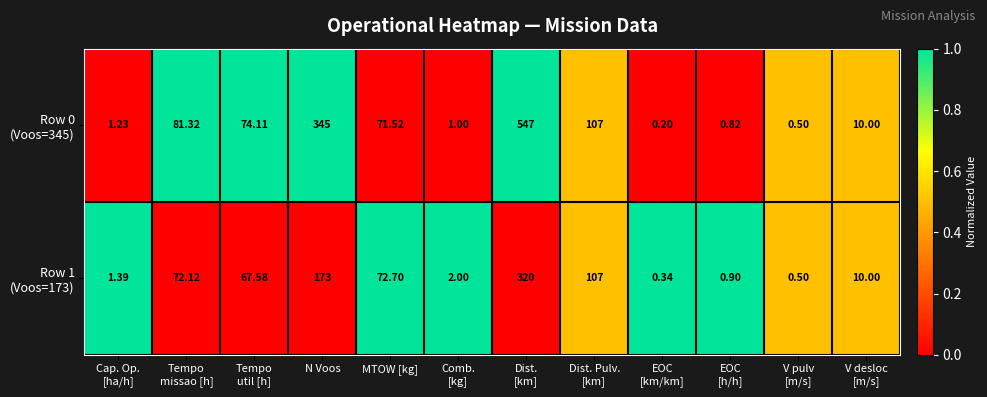

Count the number of data series in this chart.

2